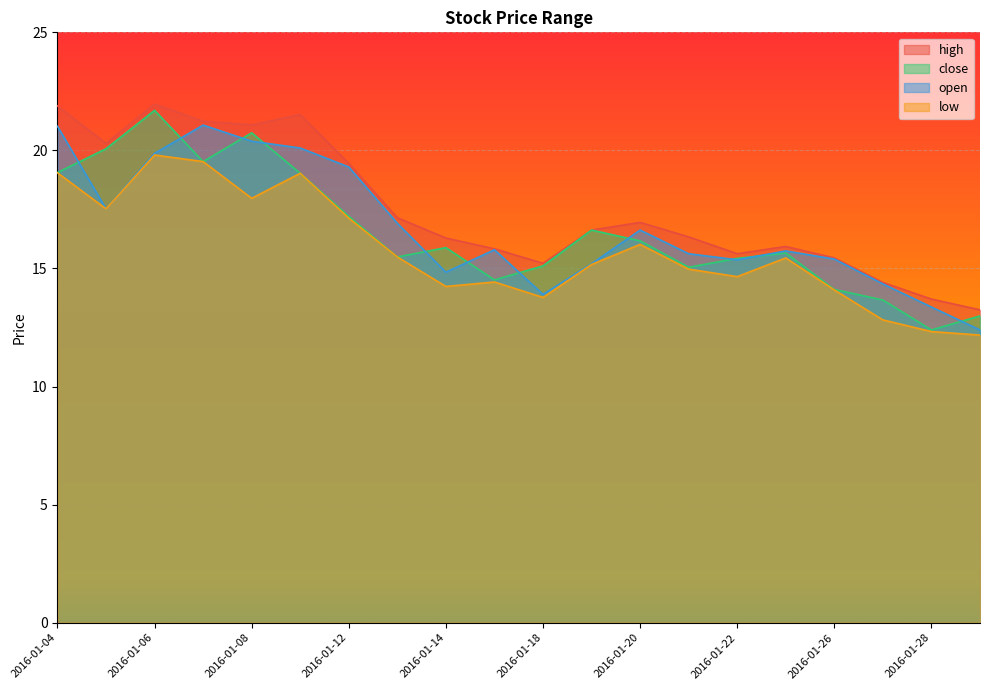

What is the difference between the maximum and second lowest values in the high series?

8.3